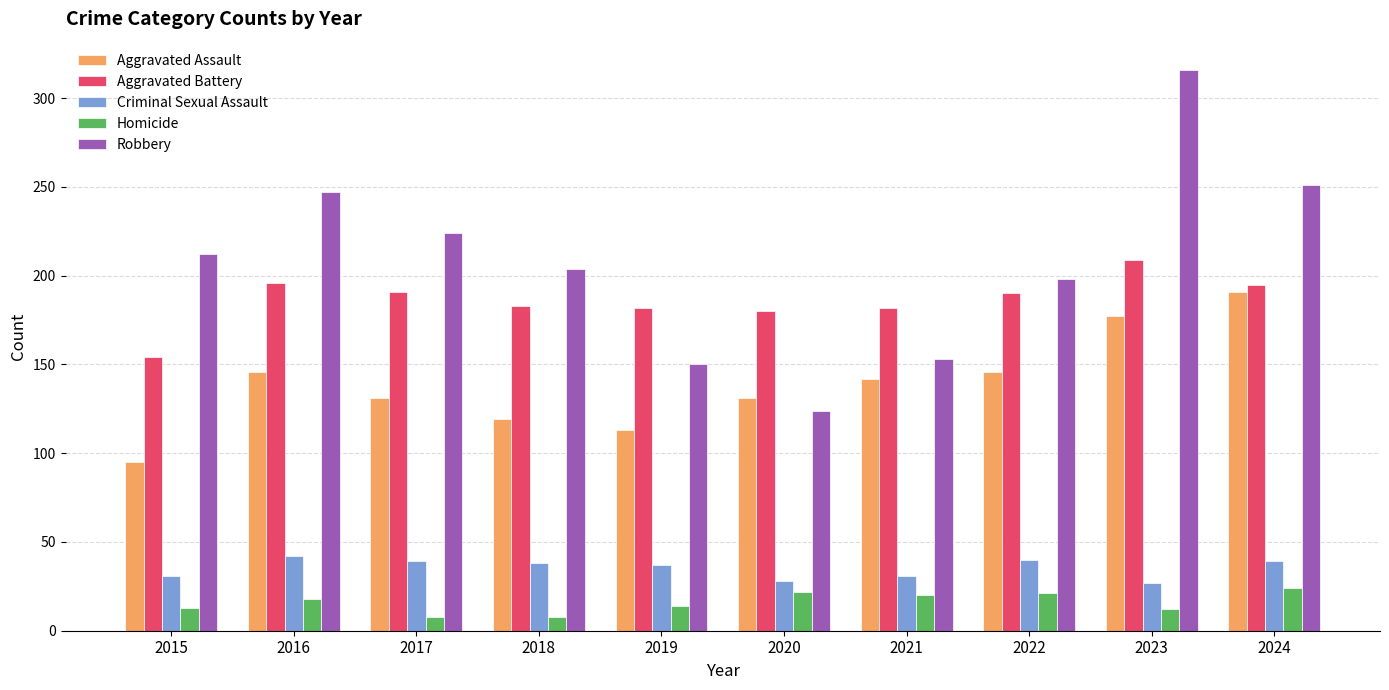

What is the difference between the maximum and minimum values in the Robbery series?

192